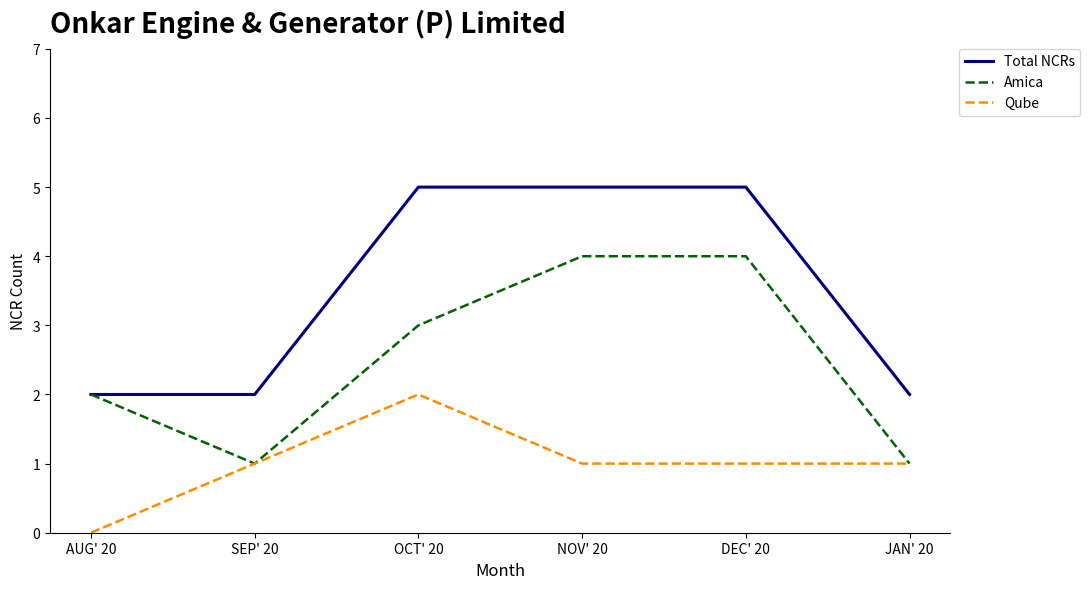

What is the highest value of the Total NCRs series?

5